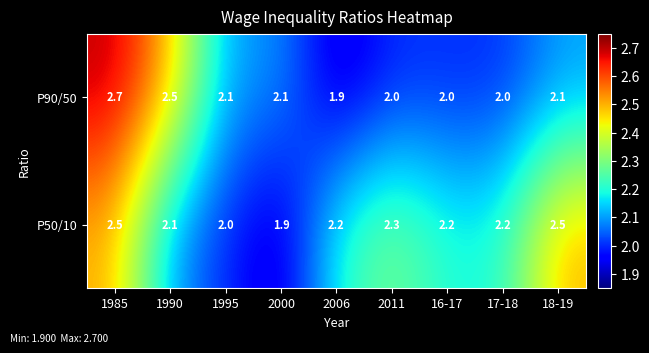

How many P90/50 values are between 2 and 3?

8